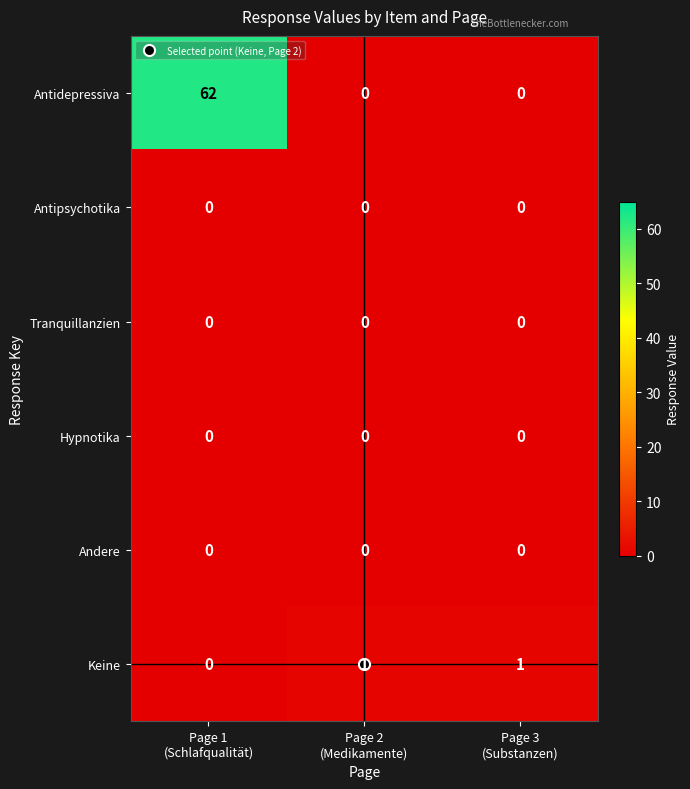

Which series changed the most between Page 1
(Schlafqualität) and Page 3
(Substanzen)?

Antidepressiva